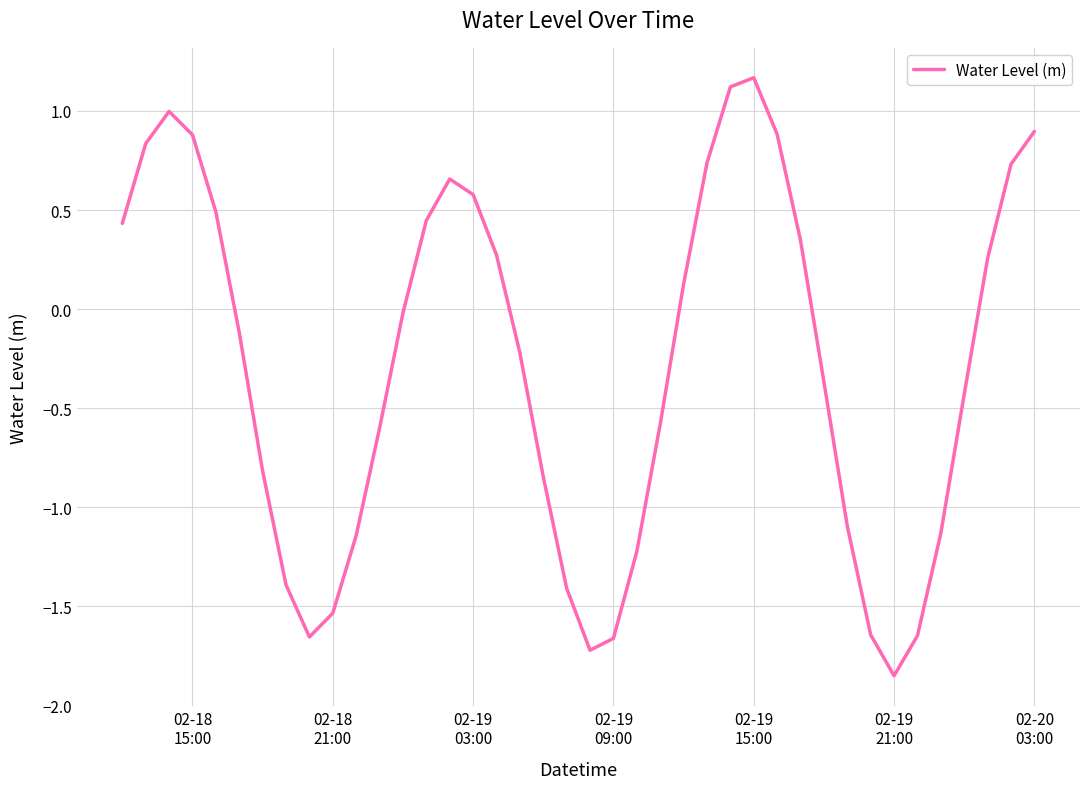

What is the difference between the maximum and minimum values?

3.0